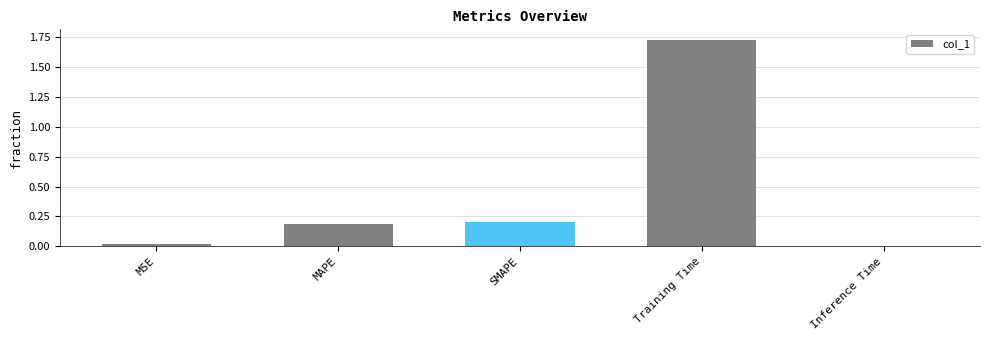

Which label corresponds to the largest value in the chart?

Training Time